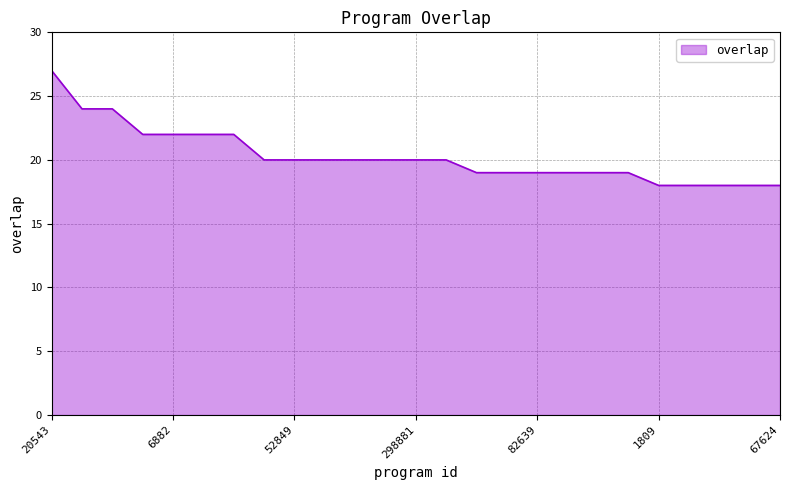

How many lines are shown in the chart?

1